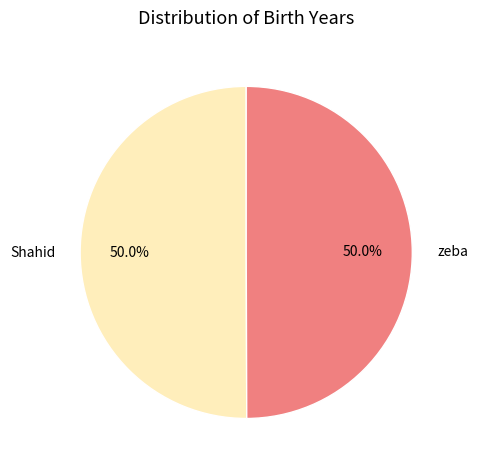

What is the ratio of the value at Shahid to the value at zeba?

1.0